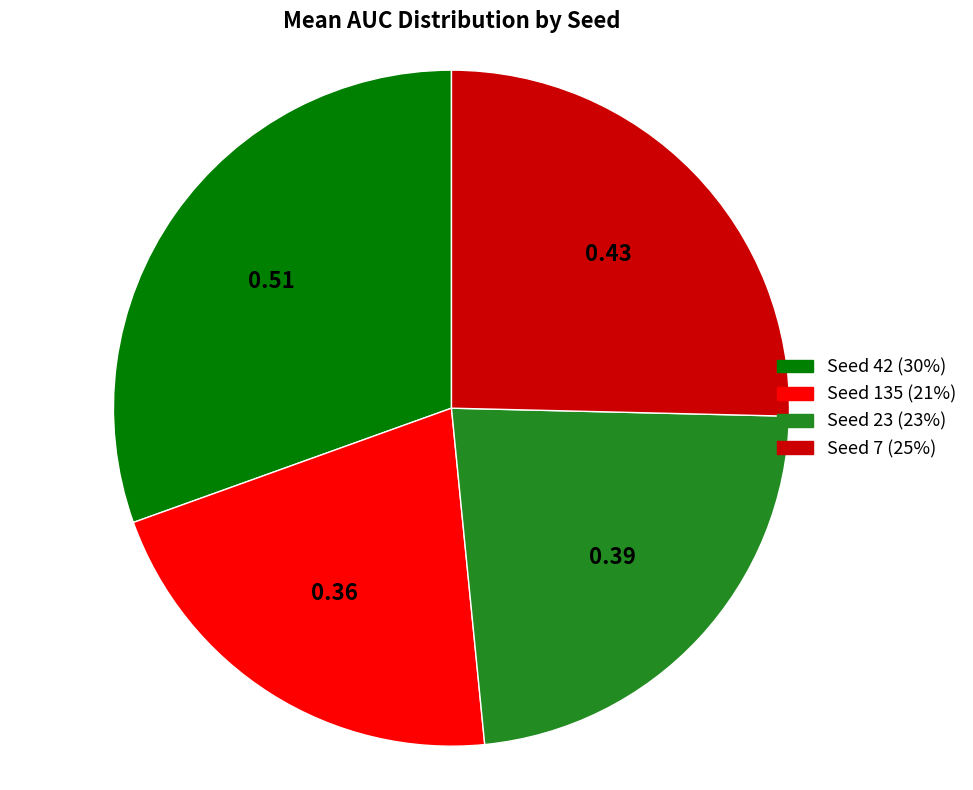

Is there a majority slice in this chart?

No